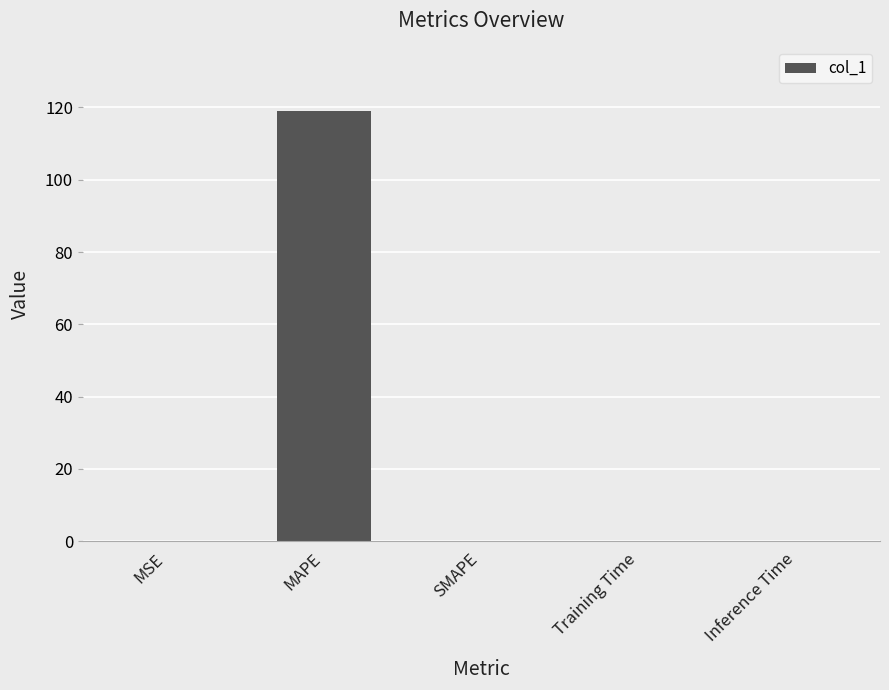

At which category does the chart reach its peak across all series?

MAPE